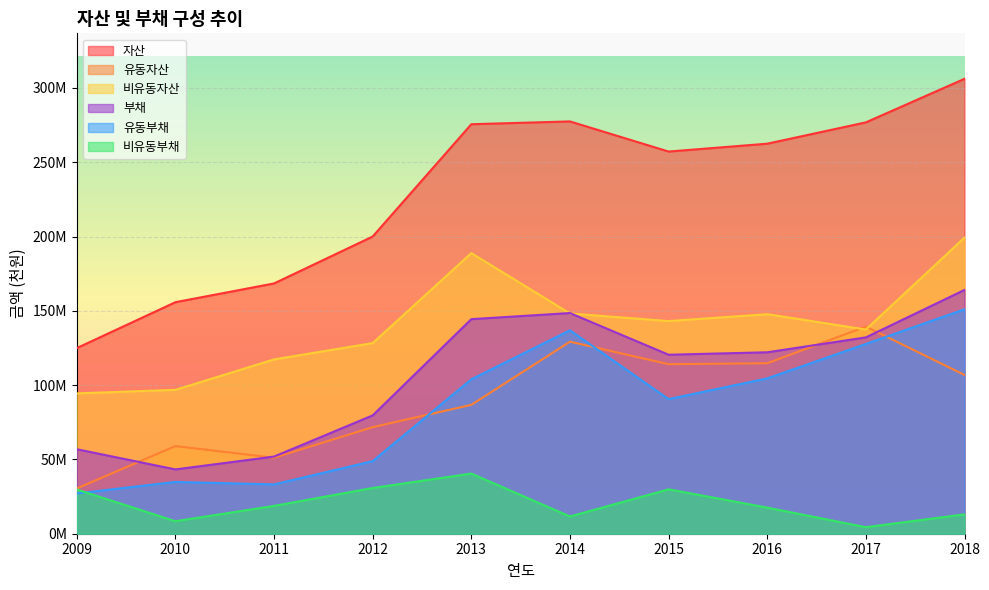

Reading left to right, list all the values displayed in this chart.

자산: 124917235	155811916	168442366	200011447	275592553	277470747	257196139	262483948	276834943	306138145
유동자산: 30480815	58980884	51125990	71723065	86738108	129240424	114092303	114724720	139413469	106839646
비유동자산: 94436420	96831032	117316376	128288383	188854445	148230323	143103837	147759228	137421475	199298499
부채: 56860349	43277693	51923855	79628466	144403921	148503483	120458593	122100303	132135769	164061531
유동부채: 27093025	34856685	33189879	48849149	103923132	136895603	90582022	104525433	127731102	151037071
비유동부채: 29767325	8421008	18733976	30779317	40480789	11607880	29876571	17574869	4404667	13024460